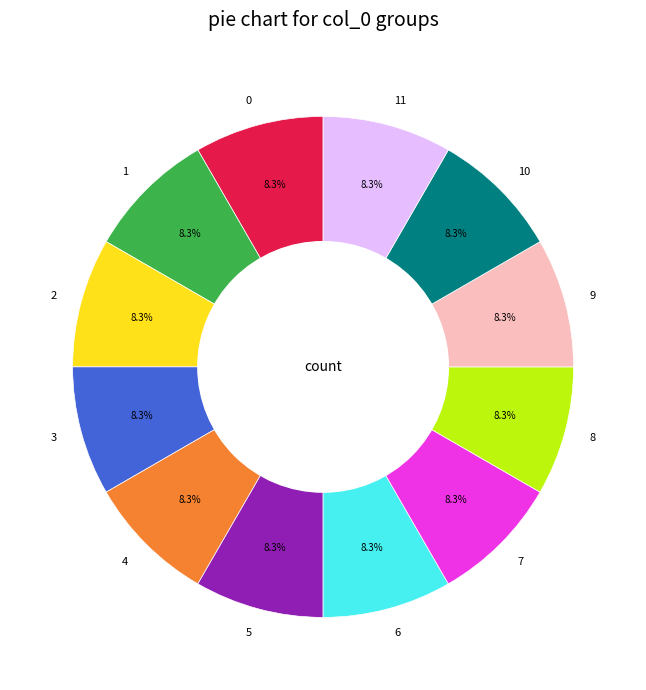

What is the ratio of the value at 10 to the value at 4?

1.0